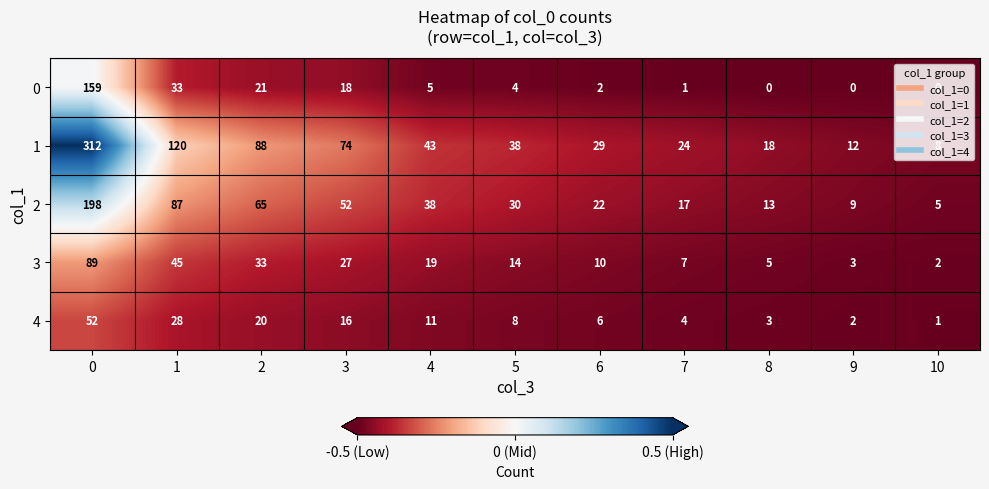

Rank the series by their maximum value, from lowest to highest.

4, 3, 0, 2, 1